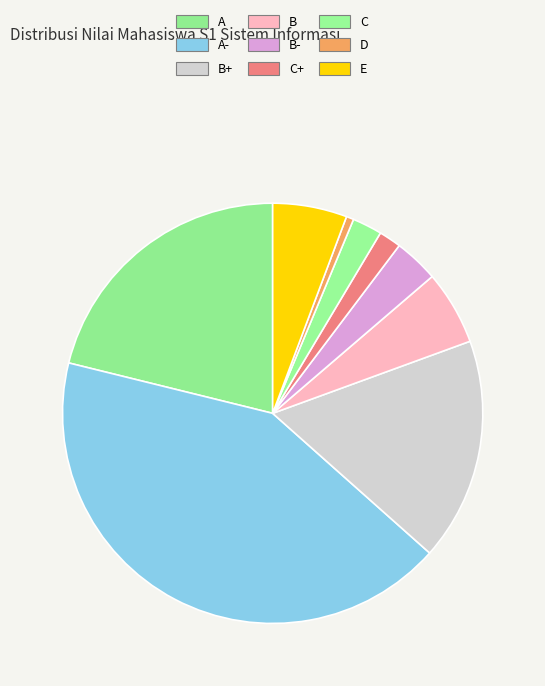

Approximately how many times larger is the value at C compared to B?

0.4